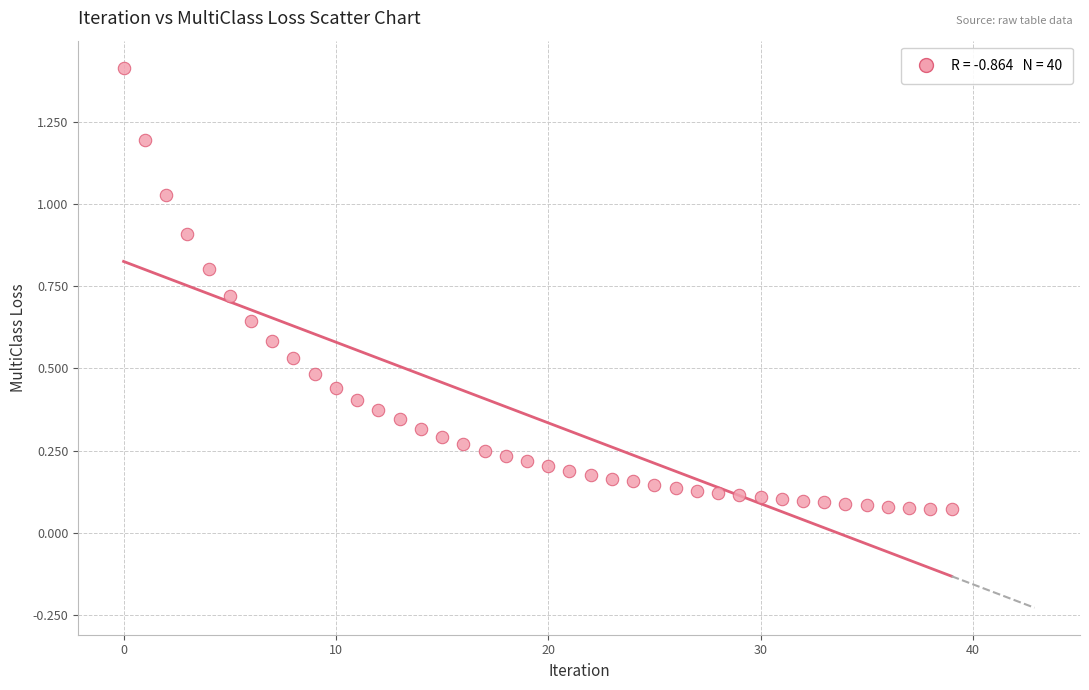

What is the range of Y values (max minus min)?

1.3